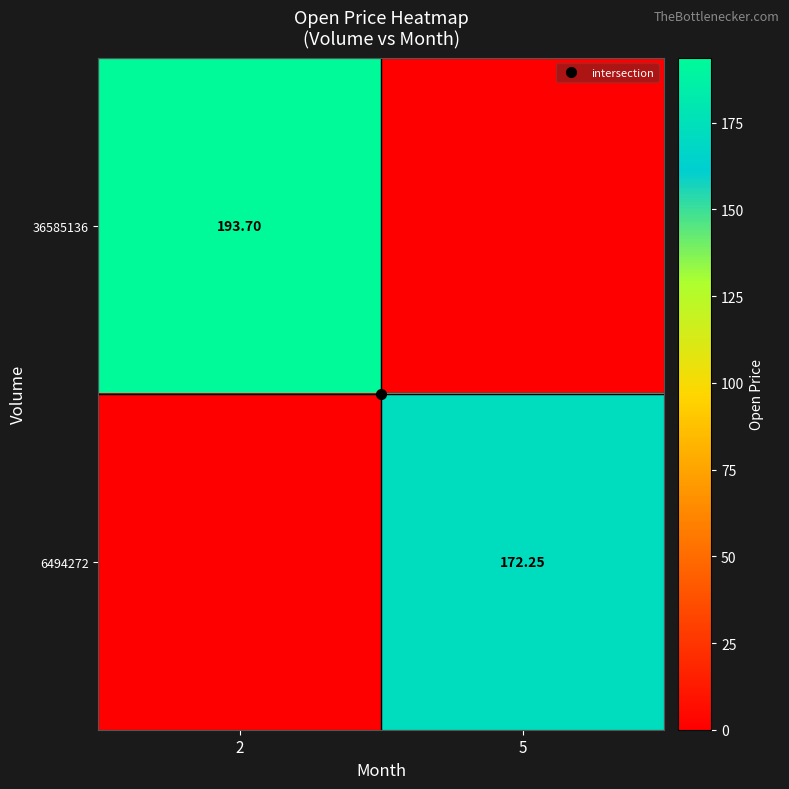

At which label does 36585136 reach its peak?

2